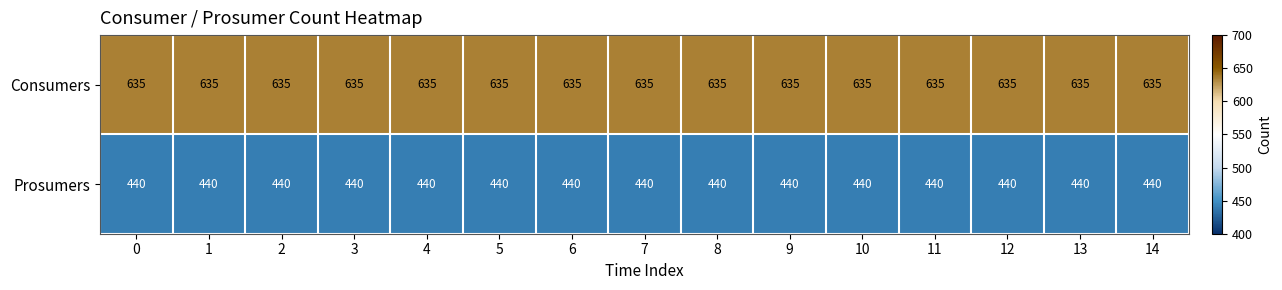

The Prosumers series shows 440 at 10. True or false?

True